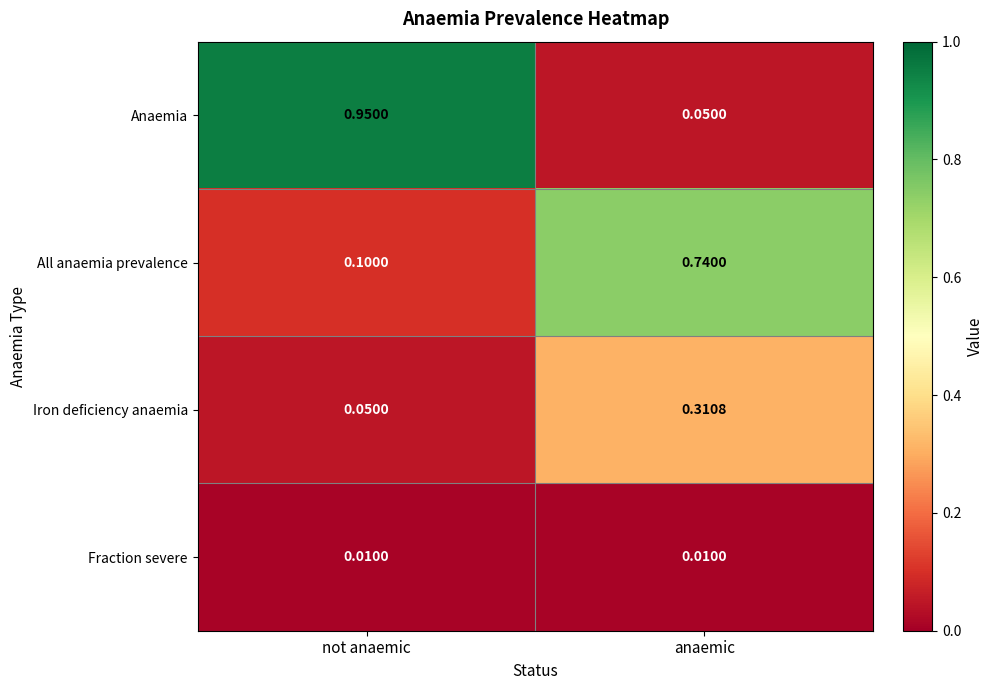

Which category has the lowest value in the Iron deficiency anaemia series?

not anaemic